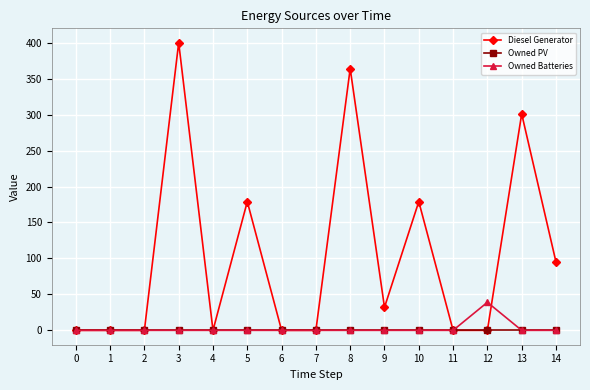

What is the value of the Diesel Generator point at the 9th from the left?

364